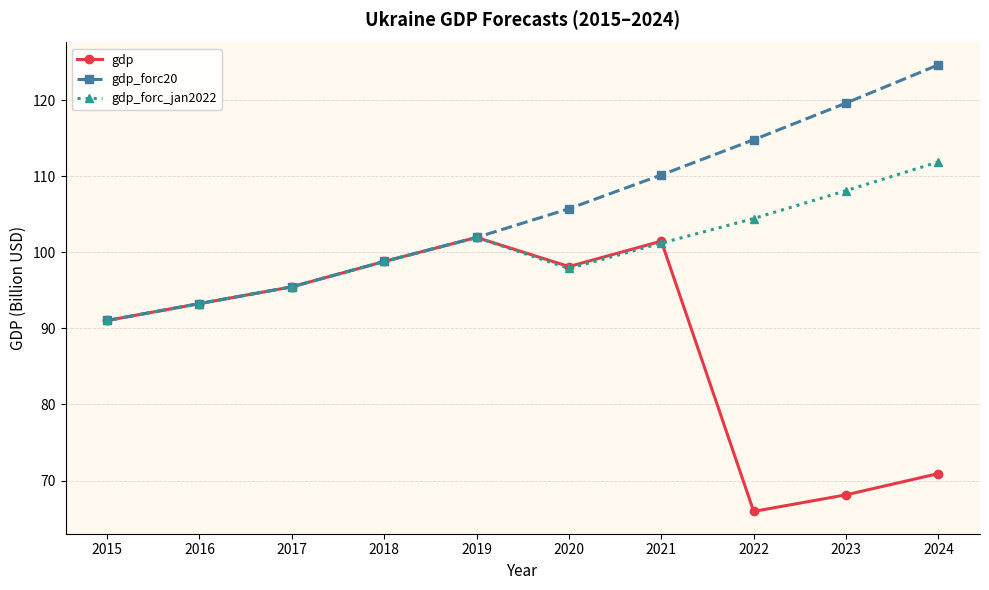

What is the minimum value shown in the chart?

65.9